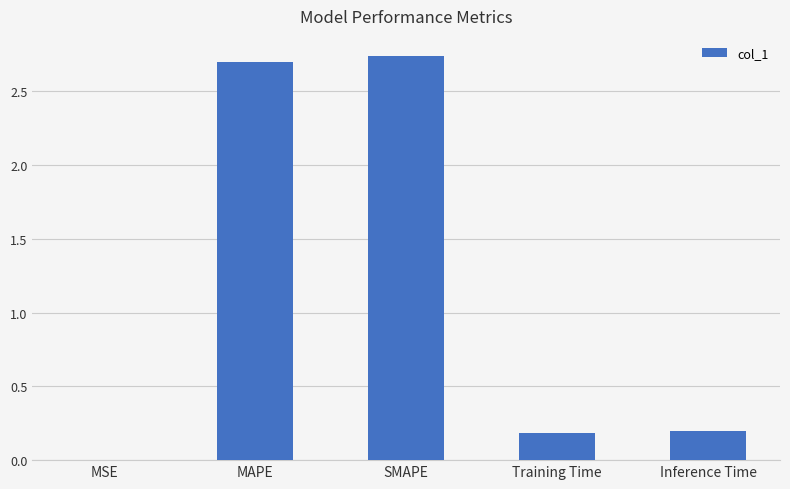

True or false: the data shows 2.7 at MAPE.

True